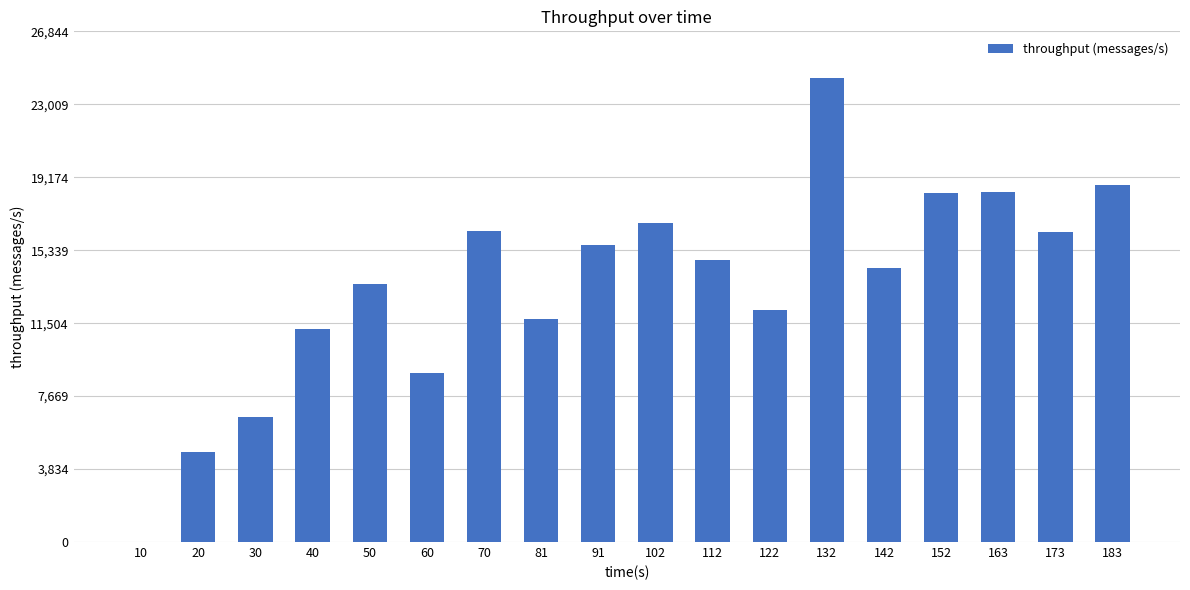

What is the greatest value displayed?

24404